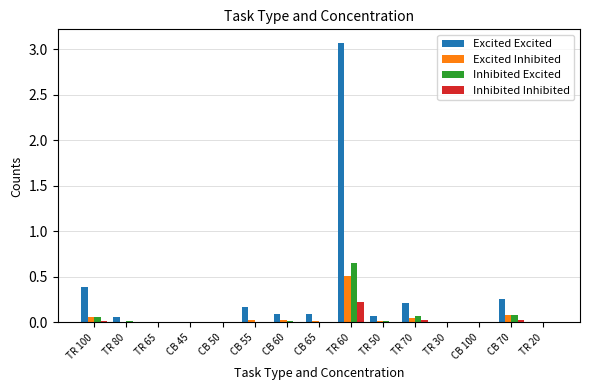

What is the sum of all Excited Excited values?

4.4